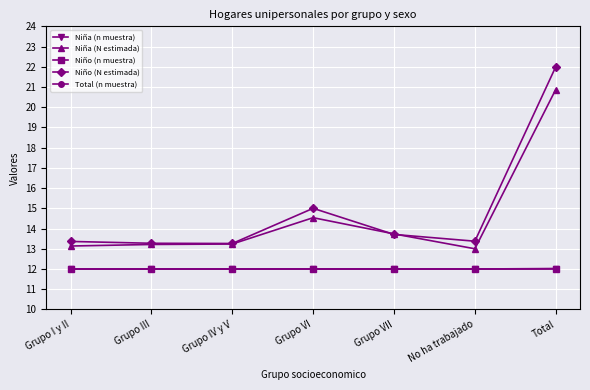

What is the difference between the Niño (N estimada) values at Grupo IV y V and Grupo I y II?

0.1